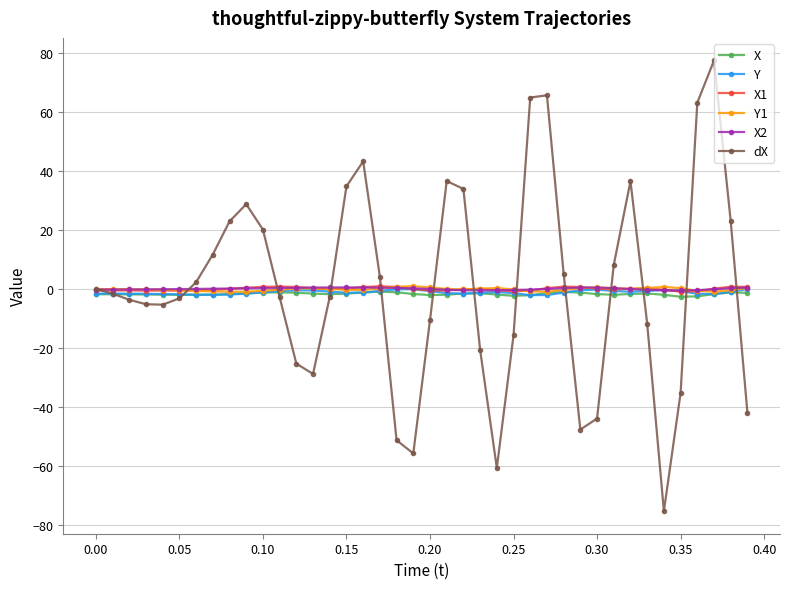

True or false: X2 has more than 0 points higher than both neighbors.

True